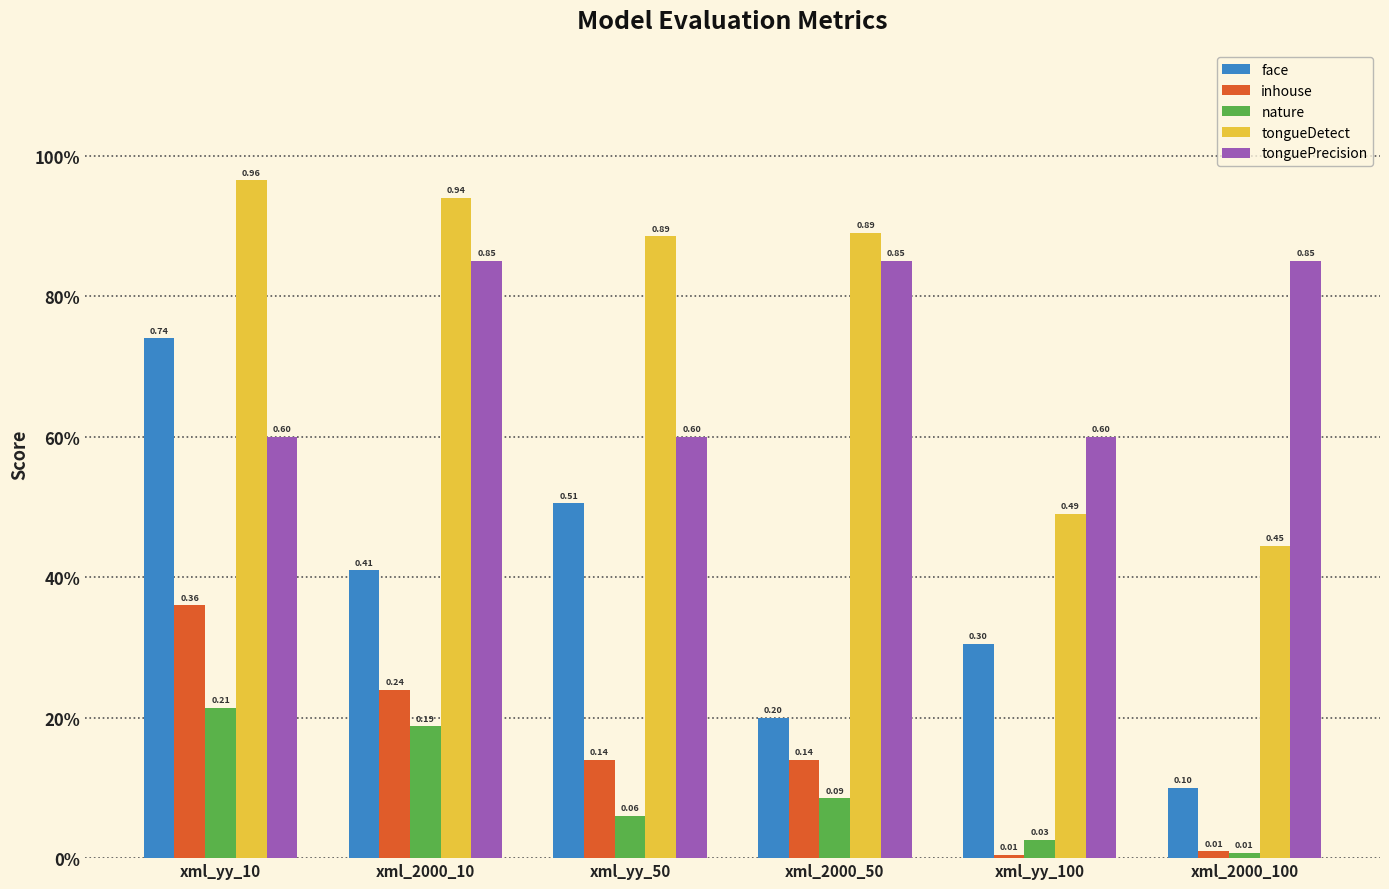

What is the difference between the maximum and minimum values in the tongueDetect series?

0.5